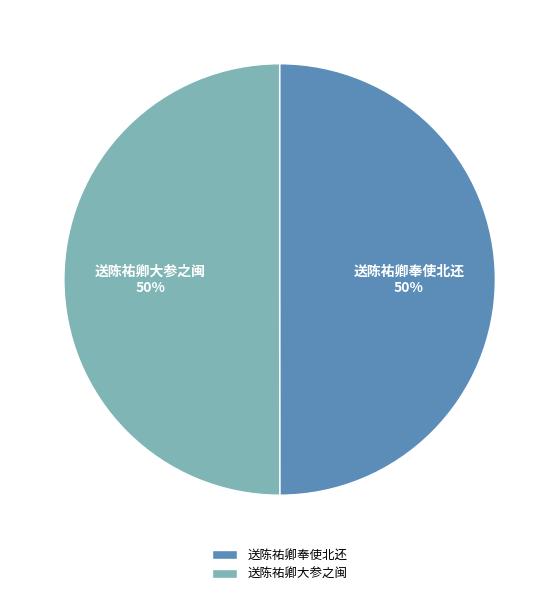

Is the sum of 送陈祐卿奉使北还 and 送陈祐卿大参之闽 greater than half?

Yes